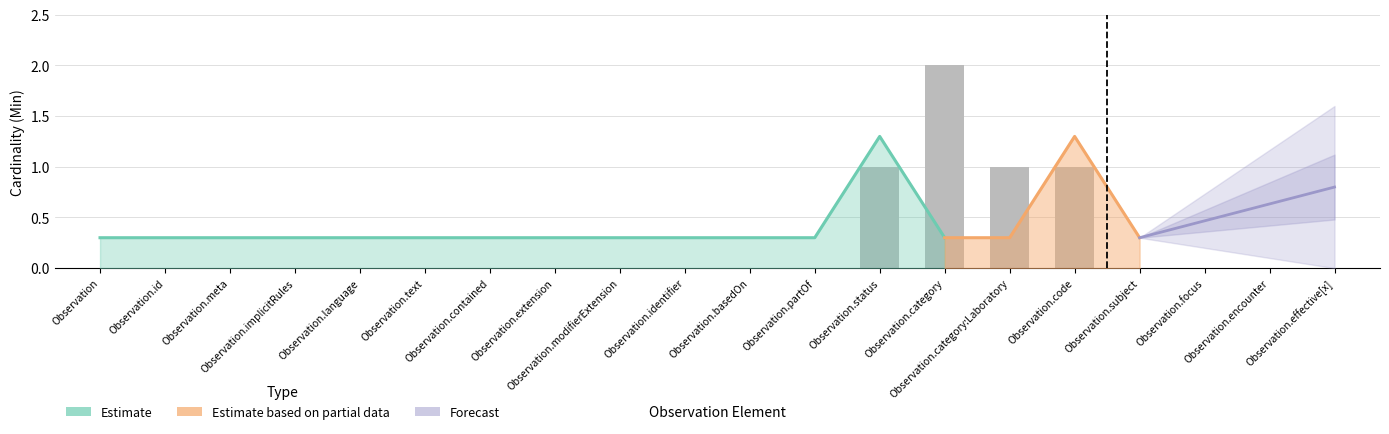

Count the values in the range 0 to 1.

19